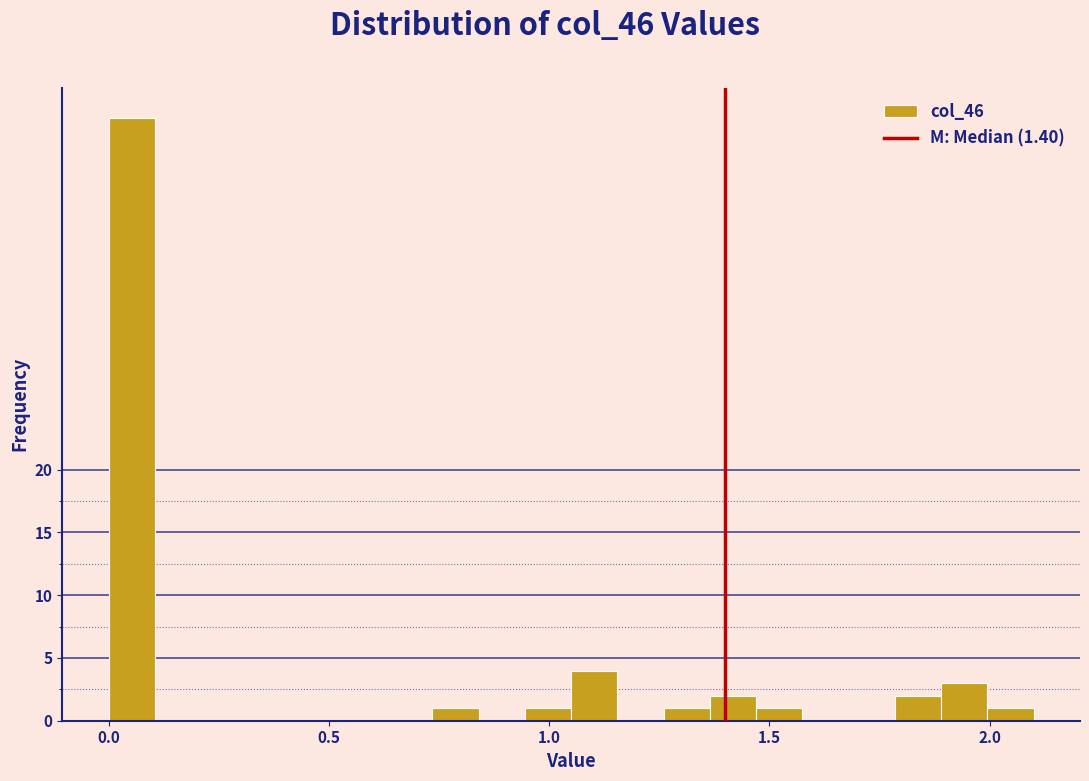

Around what value on the x-axis is the tallest bar? Give the approximate position of its centre, as read against the axis.

0.05